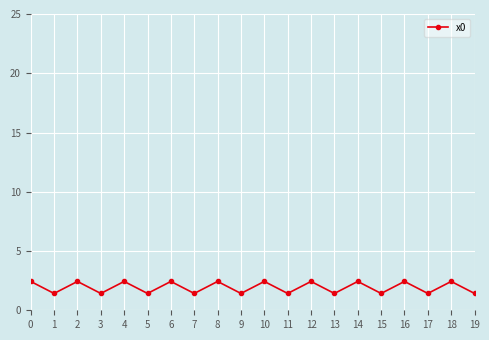

How many data points are above 2?

10